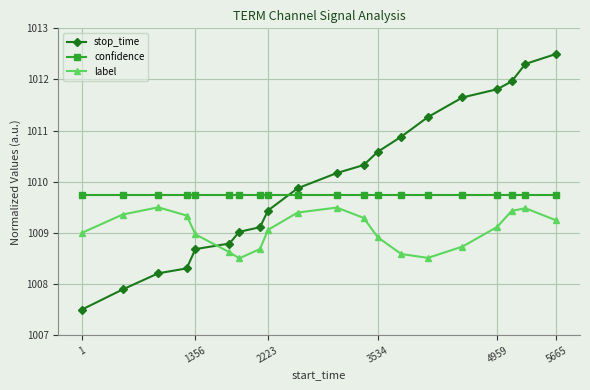

Which series has the widest spread of values?

stop_time